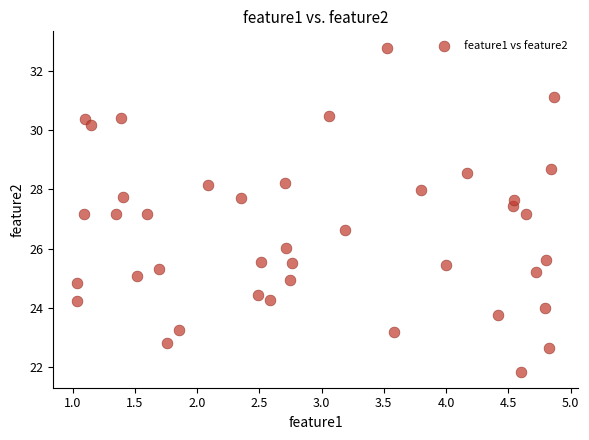

What is the range of Y values (max minus min)?

10.9